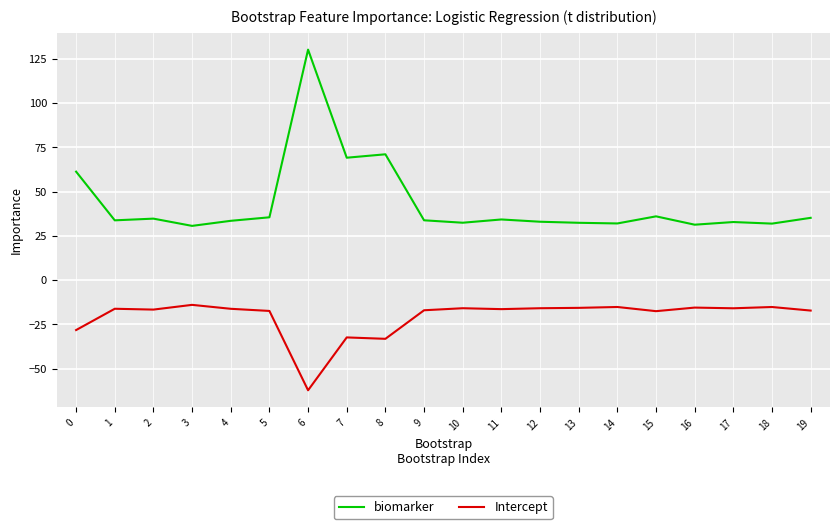

Is this an area chart (filled region under the line)?

No